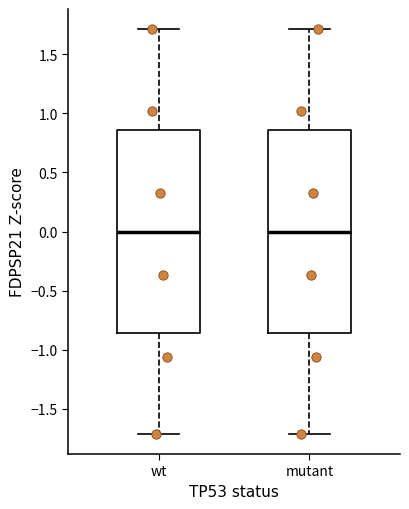

Reading left to right, transcribe this box plot: for each box, give where its median line is, the range the box spans, and where its two whiskers end, as read against the y-axis. The values are not printed on the chart, so give them approximately, as read against the axis.

wt: median 0.00, box -0.85 to 0.85, whiskers -1.70 to 1.70
mutant: median 0.00, box -0.85 to 0.85, whiskers -1.70 to 1.70